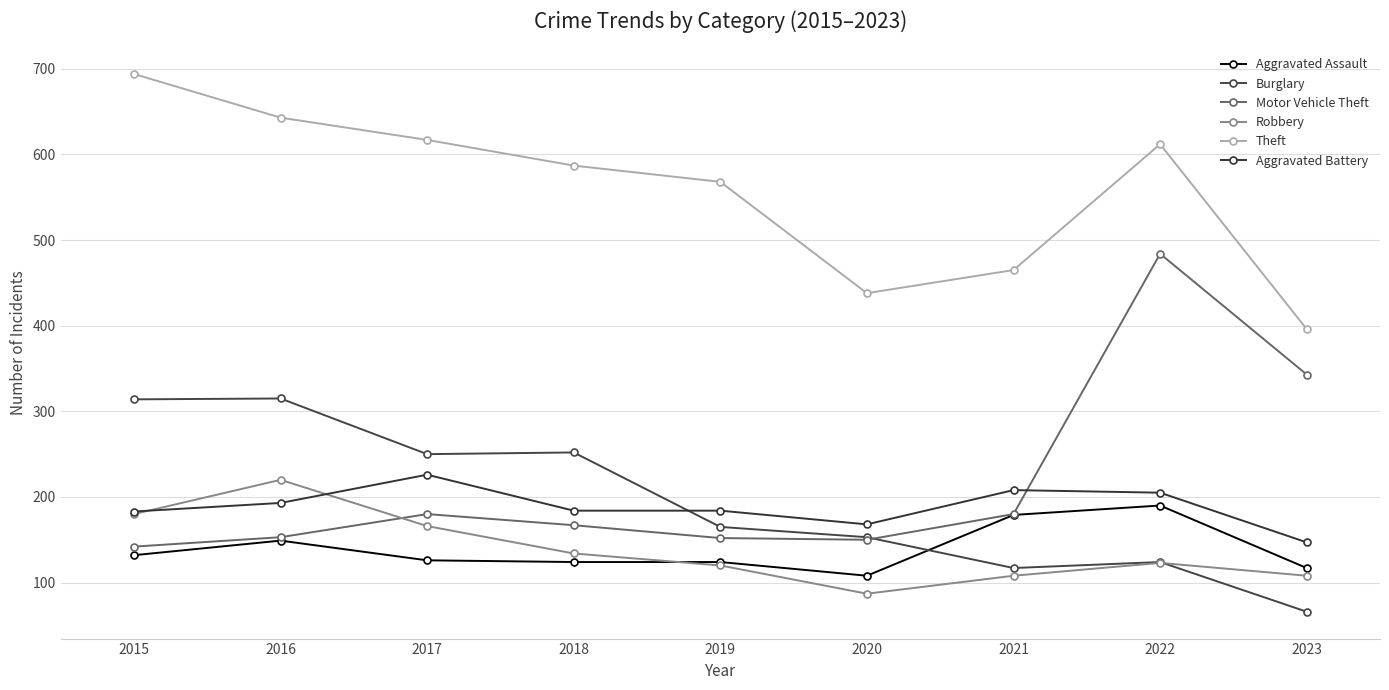

The value of Aggravated Battery at 2021 is 142. True or false?

False